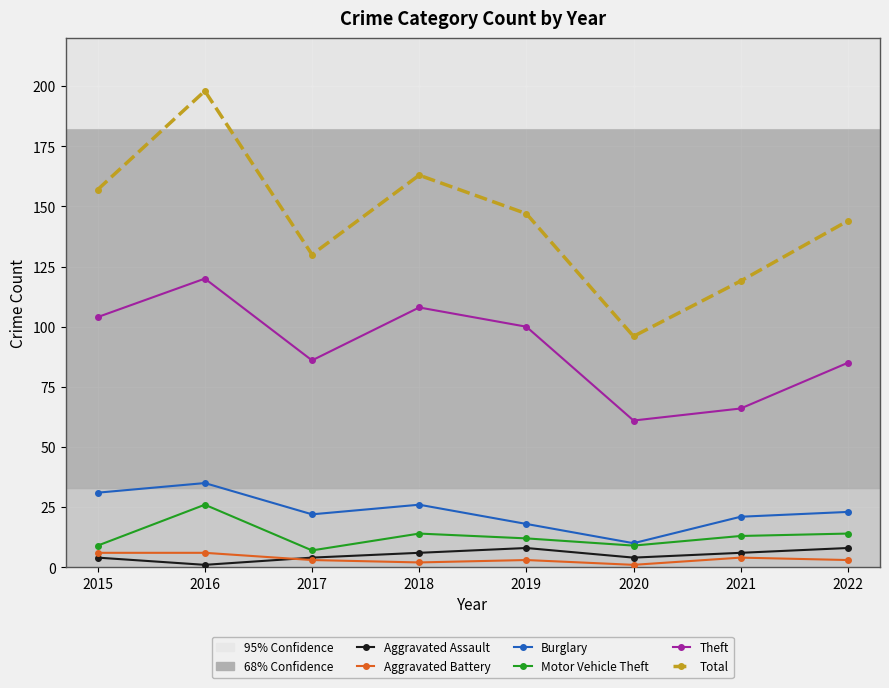

At which category does Total reach its first local valley?

2017